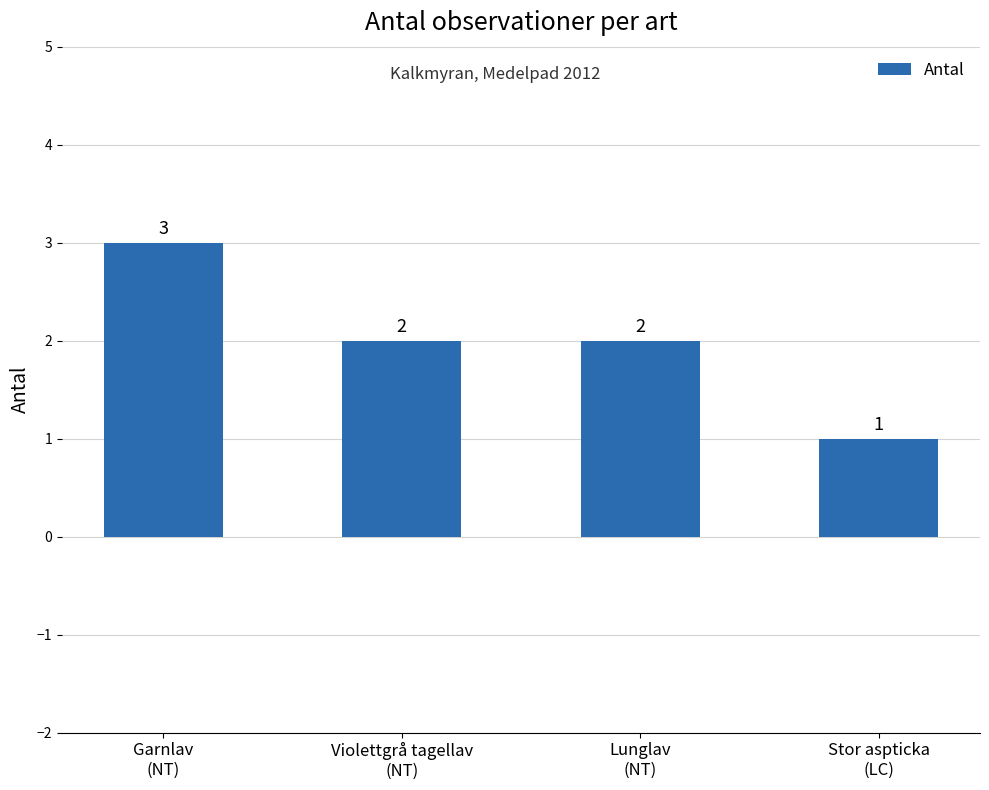

What is the sum of all values?

8